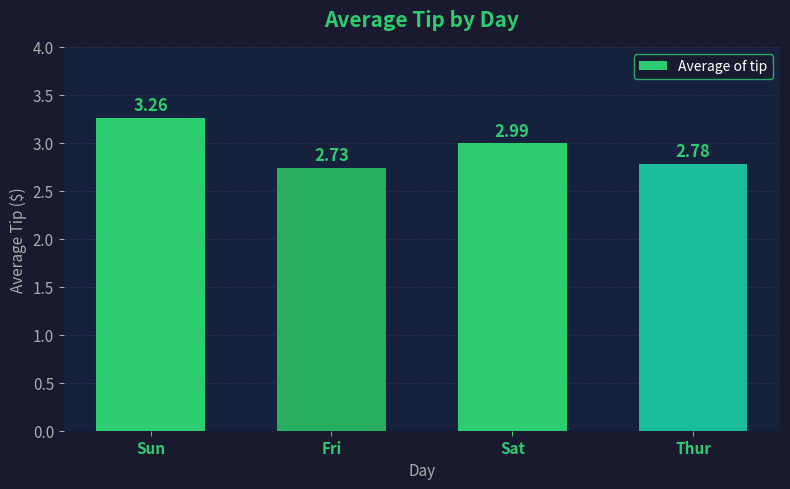

Which has a higher value, Thur or Sun?

Sun